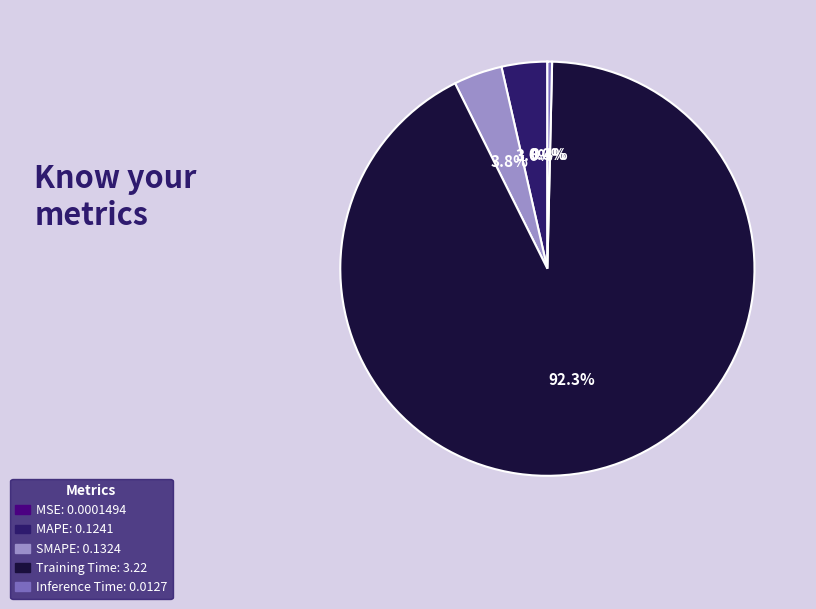

Combined, what portion of the pie is MAPE and Training Time?

95.8%